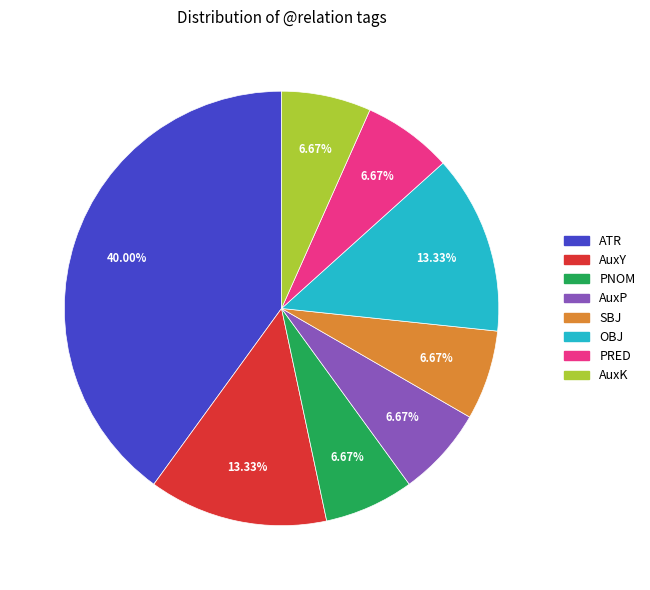

What is the ratio of the value at OBJ to the value at AuxK?

2.0